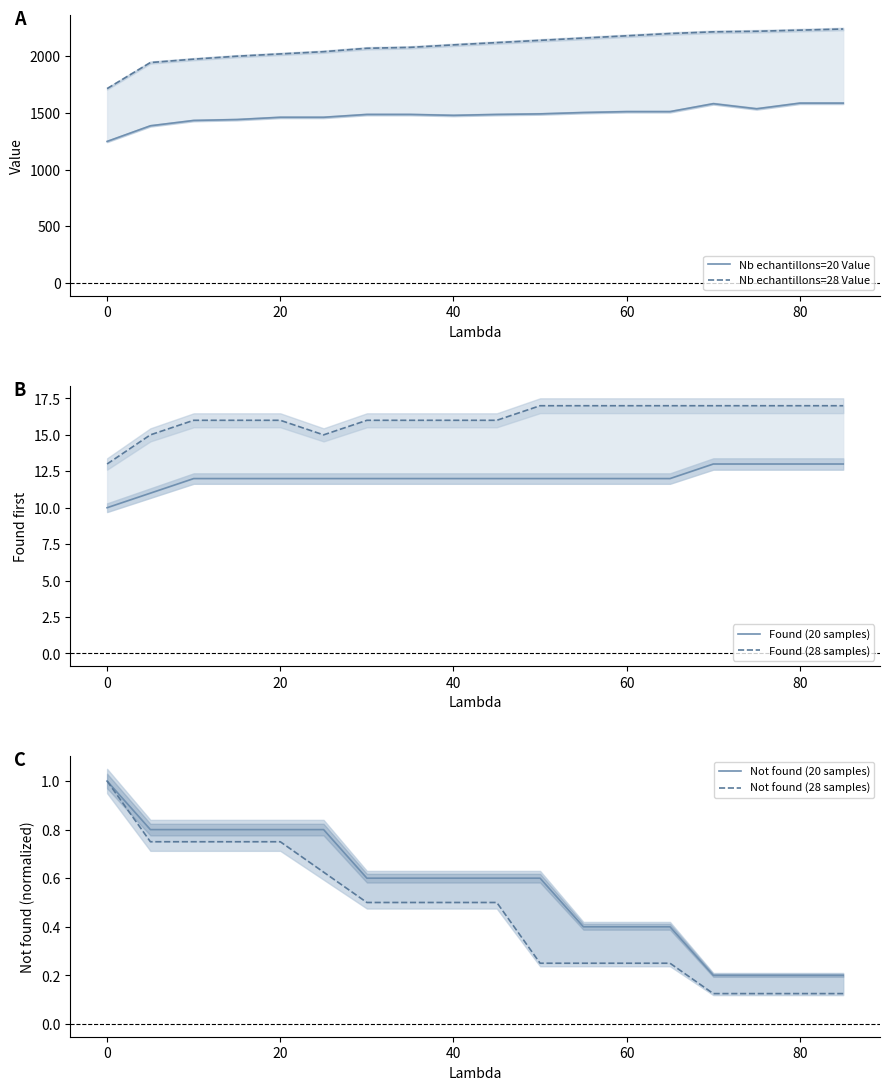

How many series are shown in this chart?

6